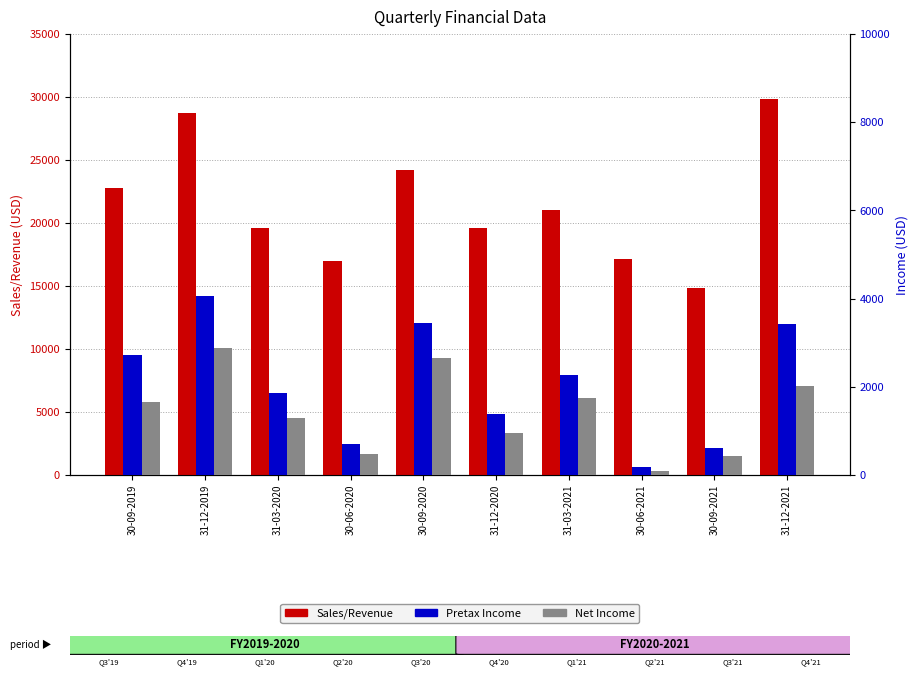

What is the maximum value shown in the chart?

29834.0